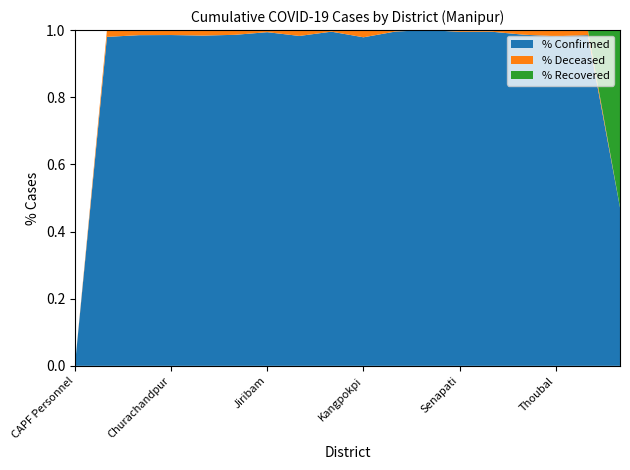

Reading left to right, transcribe all the data shown in this chart.

cumulativeConfirmedNumberForDistrict: 0	9984	2797	11291	31060	49837	1118	6979	1057	3188	1173	477	2547	3497	1214	10296	3370	149
cumulativeDeceasedNumberForDistrict: 0	206	43	169	517	712	7	124	5	70	5	0	13	17	17	192	52	0
cumulativeRecoveredNumberForDistrict: 0	0	0	0	0	0	0	0	0	0	0	0	0	0	0	0	0	167